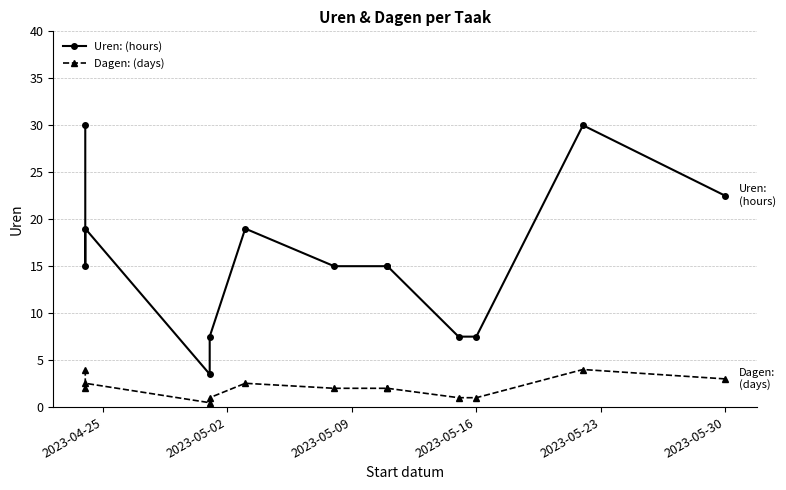

What is the maximum value shown in the chart?

30.0